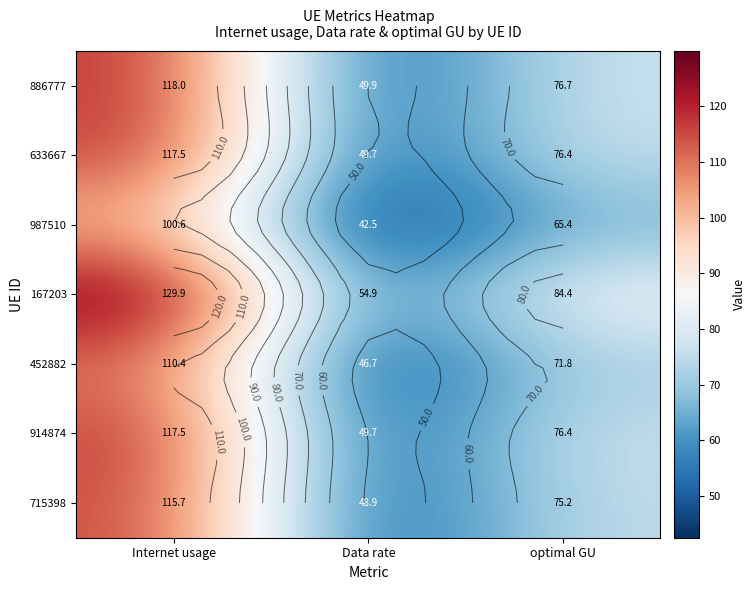

Where does the 715398 series first go above 75?

Internet usage